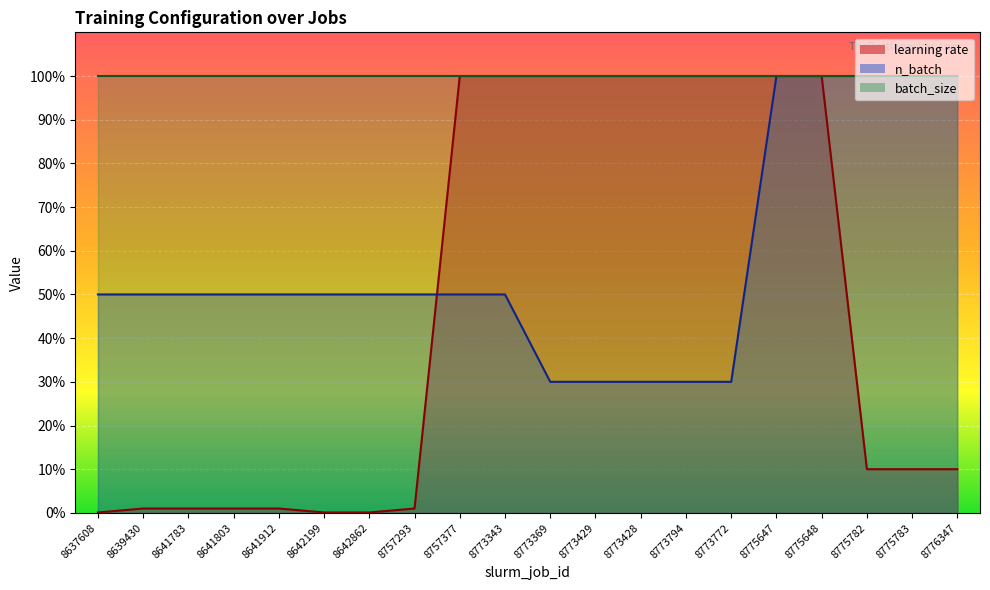

What position from the right is 8641783?

18